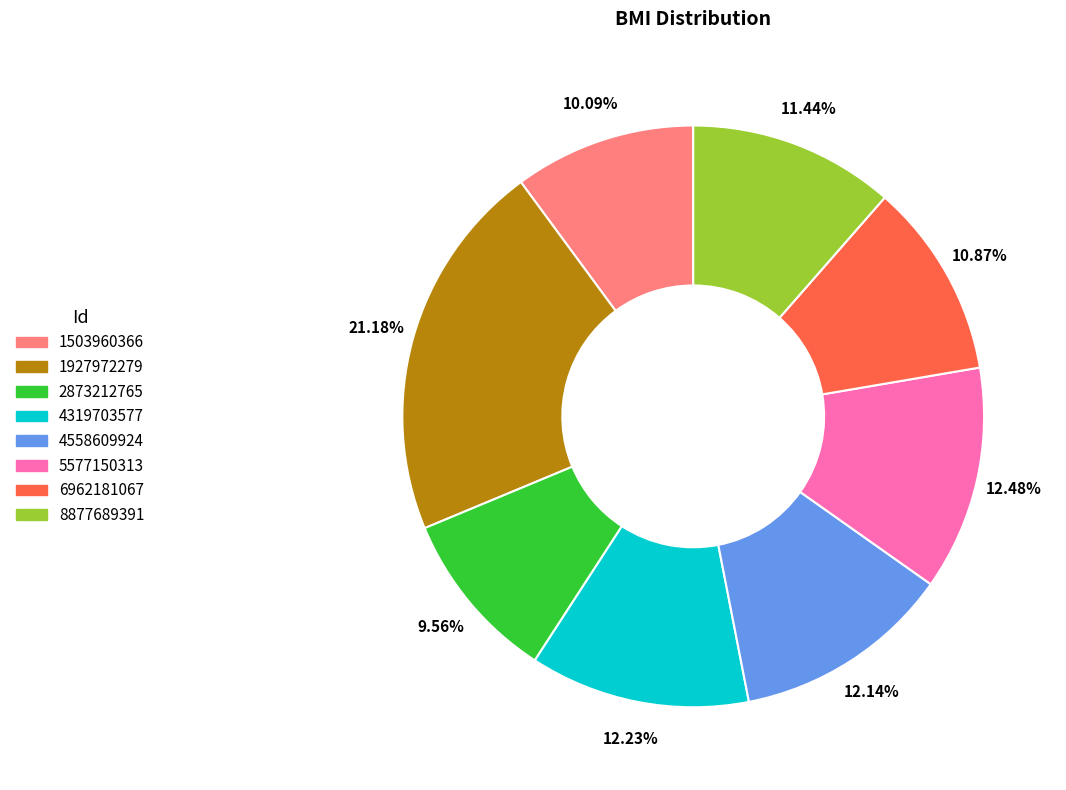

Does 6962181067 represent more than half of the total?

No